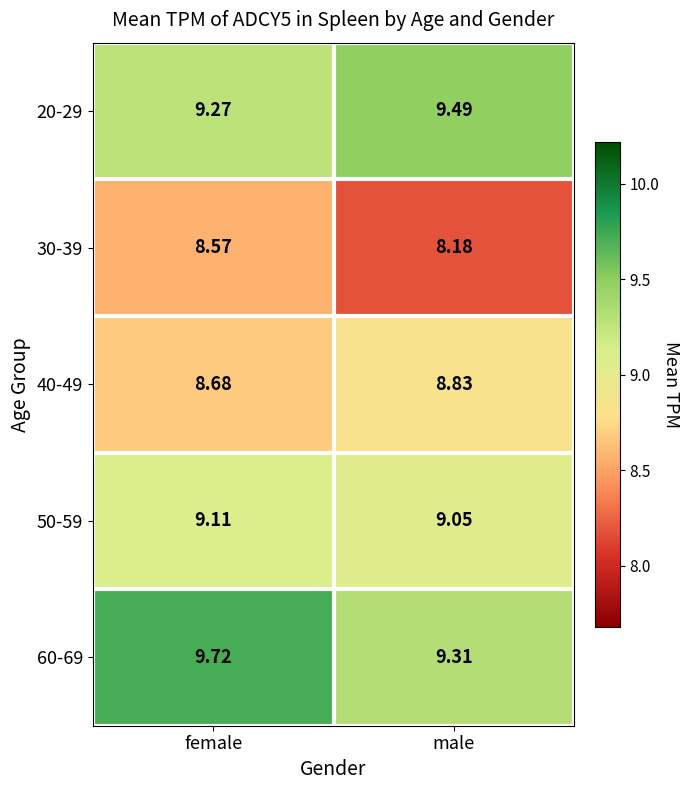

Between female and male, which series saw the biggest shift?

60-69